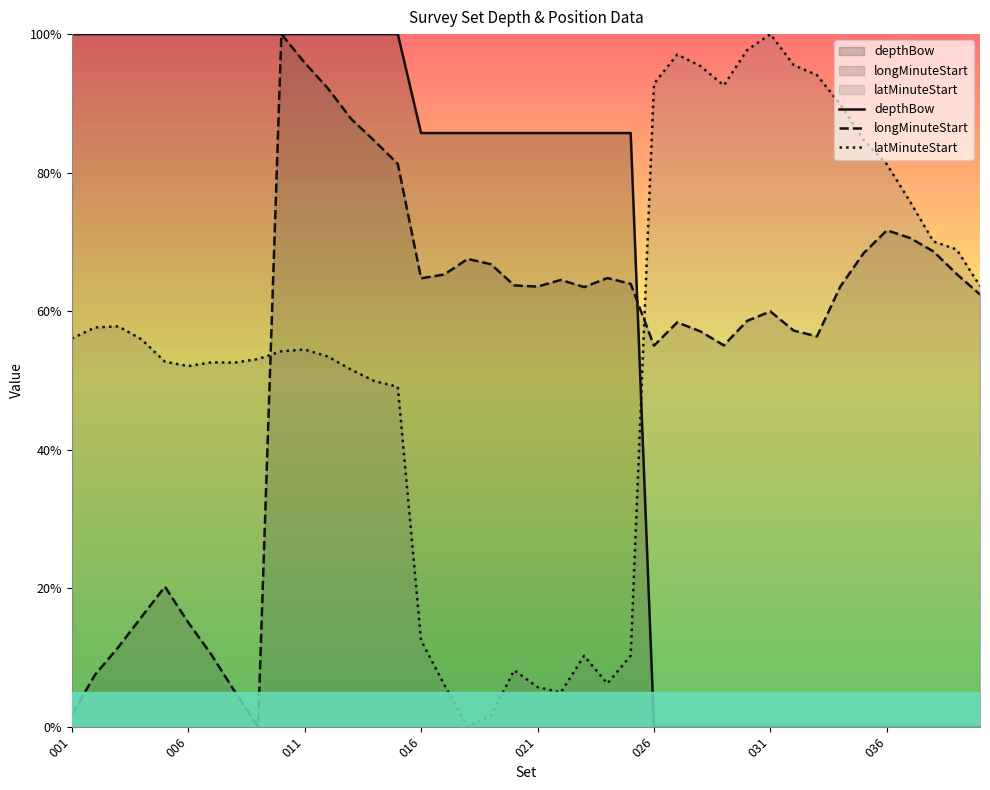

Rank the series at 38 from lowest to highest value.

depthBow, longMinuteStart, latMinuteStart